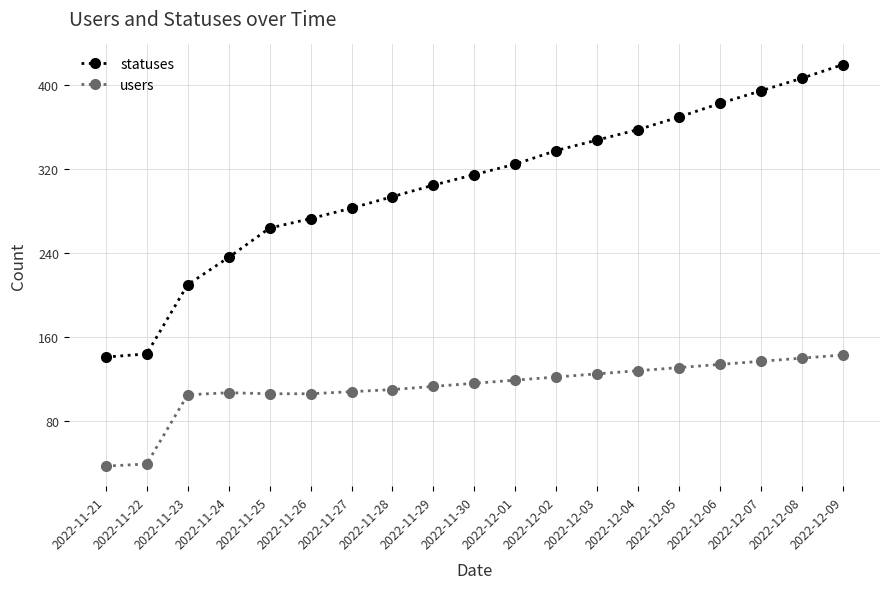

True or false: users and statuses cross at least once.

False